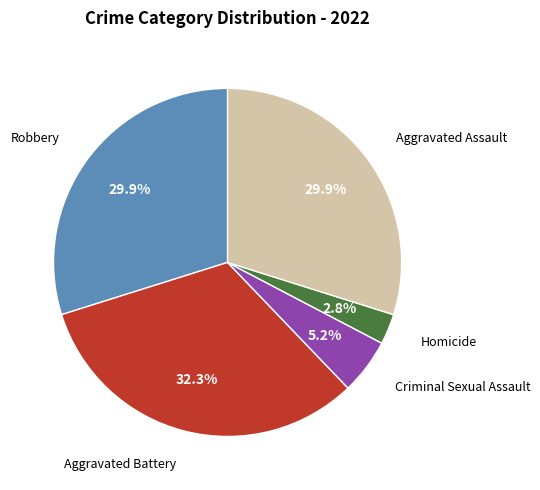

Is there any slice that represents more than half of the pie?

No